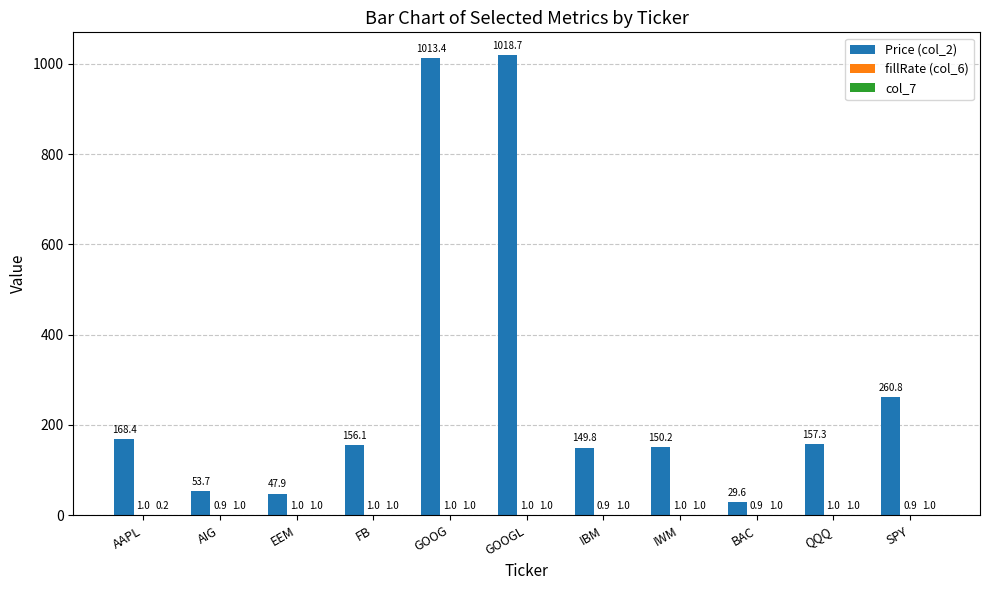

Where is Price (col_2) nearest to the value 524?

SPY